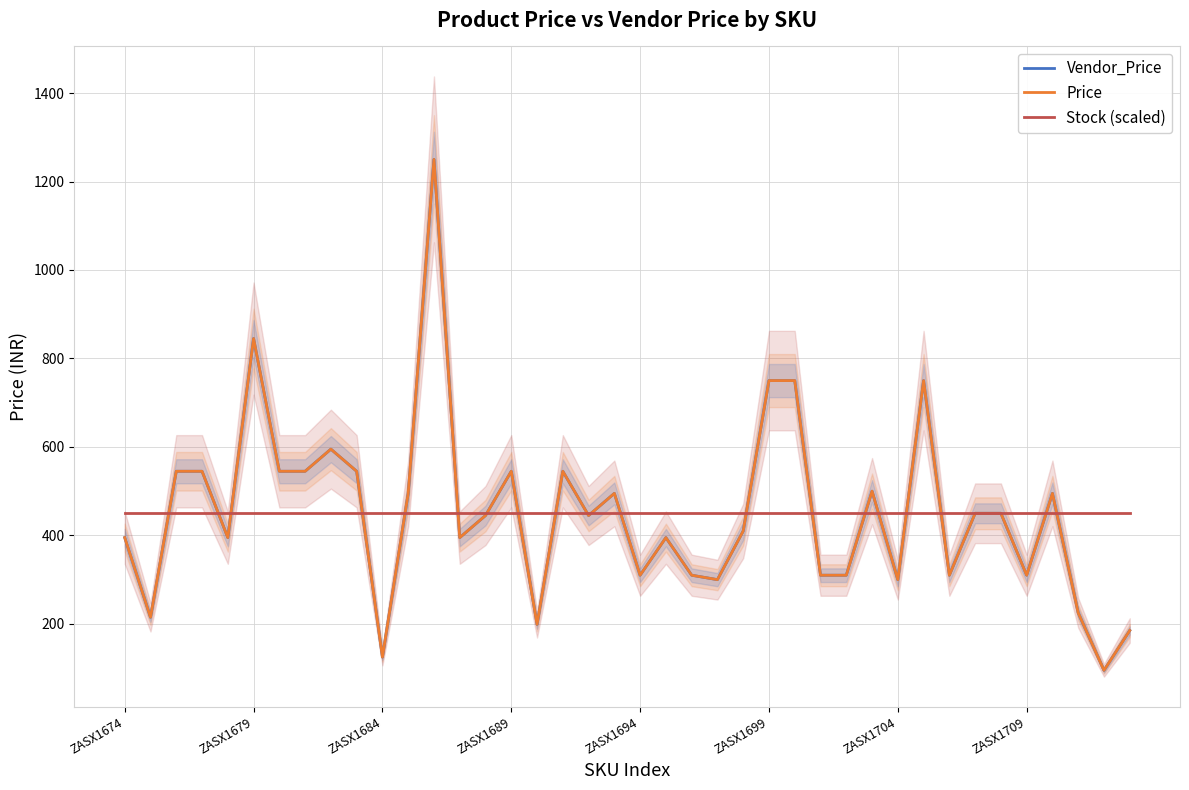

Reading right to left, transcribe all the data shown in this chart.

Vendor_Price: 185.0	95.0	225.0	495.0	310.0	450.0	450.0	310.0	750.0	300.0	500.0	310.0	310.0	750.0	750.0	410.0	300.0	310.0	395.0	310.0	495.0	445.0	545.0	199.0	545.0	445.0	395.0	1250.0	495.0	125.0	545.0	595.0	545.0	545.0	845.0	395.0	545.0	545.0	215.0	395.0
Price: 185.0	95.0	225.0	495.0	310.0	450.0	450.0	310.0	750.0	300.0	500.0	310.0	310.0	750.0	750.0	410.0	300.0	310.0	395.0	310.0	495.0	445.0	545.0	199.0	545.0	445.0	395.0	1250.0	495.0	125.0	545.0	595.0	545.0	545.0	845.0	395.0	545.0	545.0	215.0	395.0
Stock (scaled): 450.6	450.6	450.6	450.6	450.6	450.6	450.6	450.6	450.6	450.6	450.6	450.6	450.6	450.6	450.6	450.6	450.6	450.6	450.6	450.6	450.6	450.6	450.6	450.6	450.6	450.6	450.6	450.6	450.6	450.6	450.6	450.6	450.6	450.6	450.6	450.6	450.6	450.6	450.6	450.6